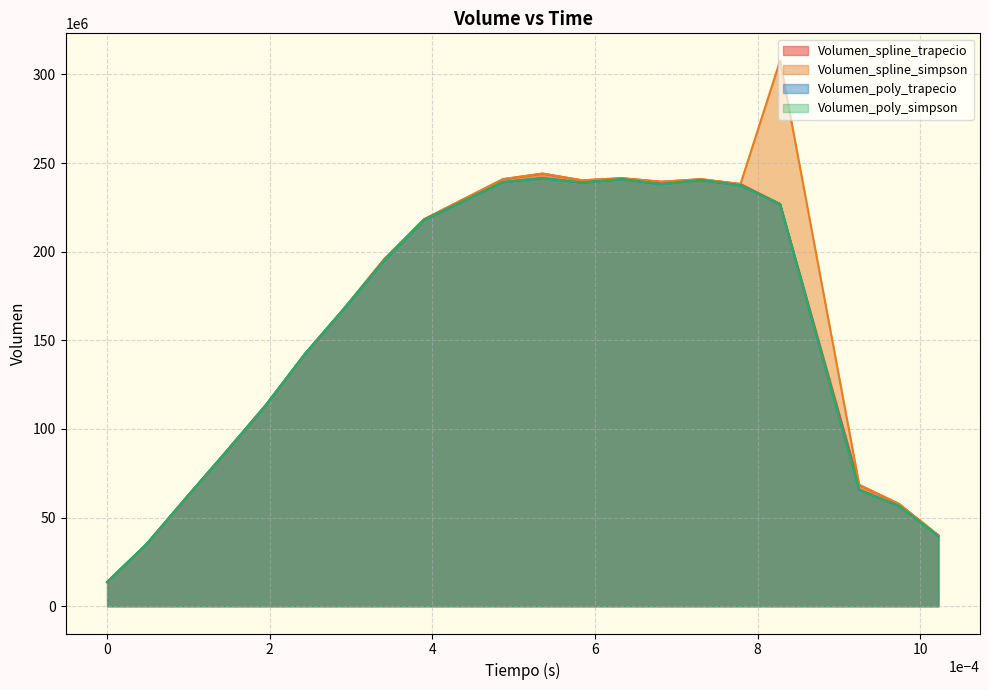

How many distinct data groups are displayed?

4